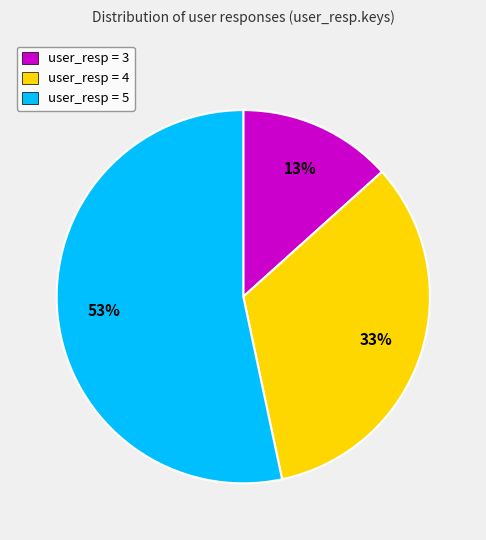

Combined, do user_resp = 4 and user_resp = 5 account for over 50%?

Yes